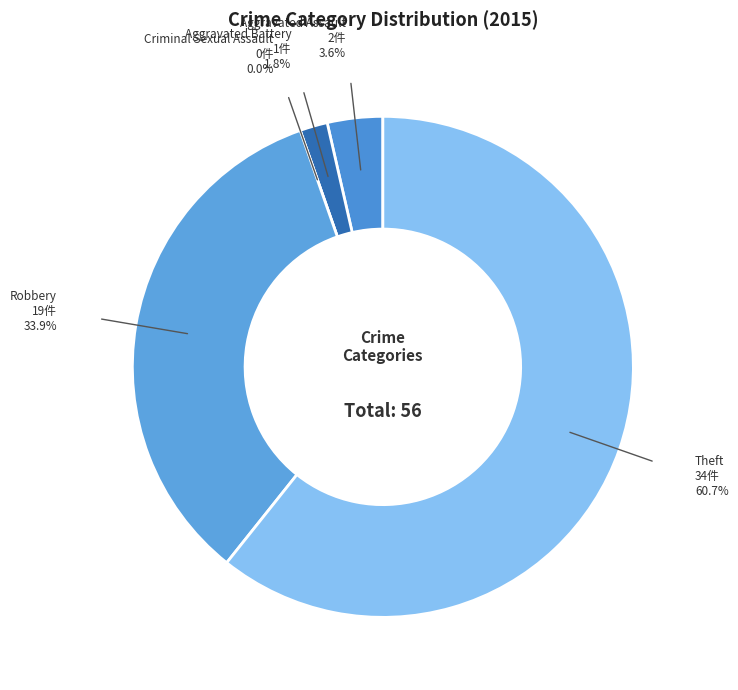

Does any single category account for the majority?

Yes